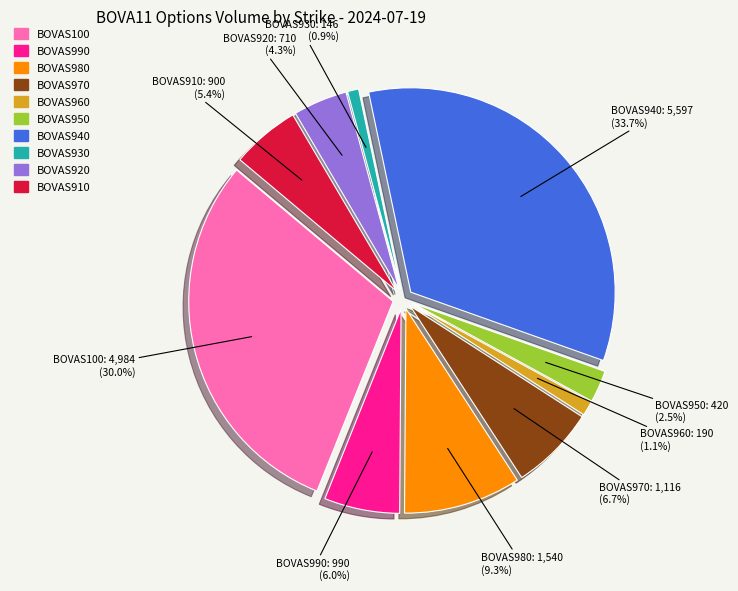

Is there a majority slice in this chart?

No